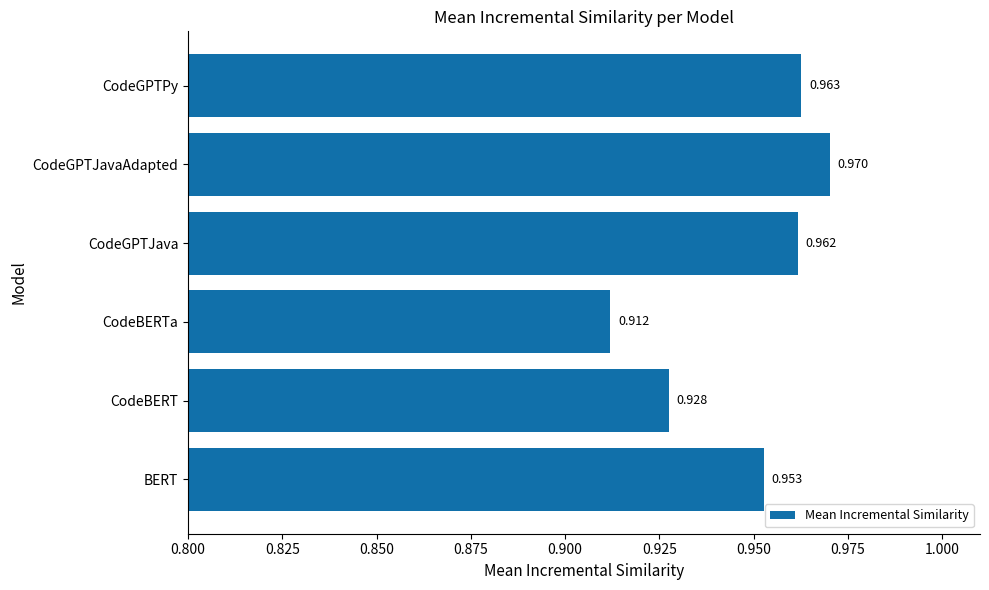

At which label is the value closest to 0?

CodeBERTa